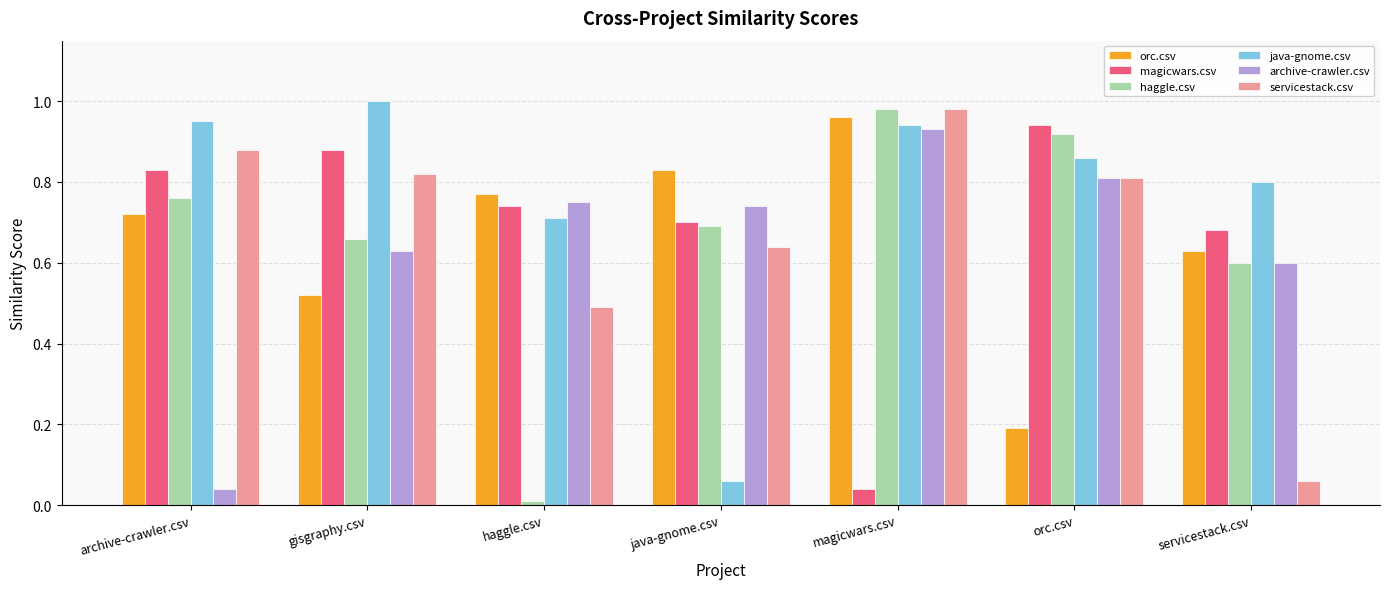

True or false: orc.csv has a value of 1.1 at servicestack.csv.

False